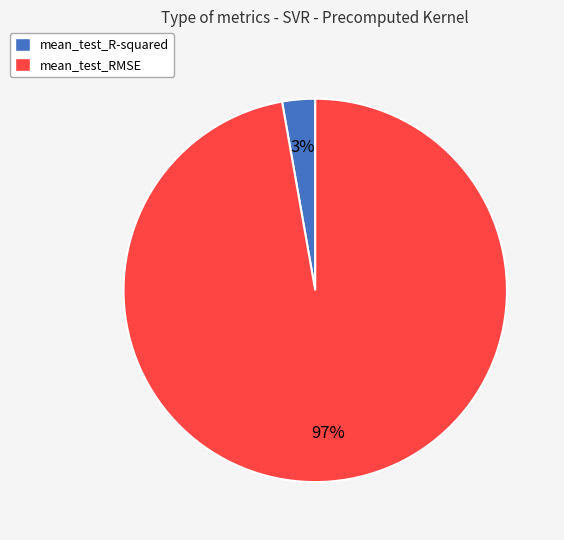

Count the number of slices in the pie.

2